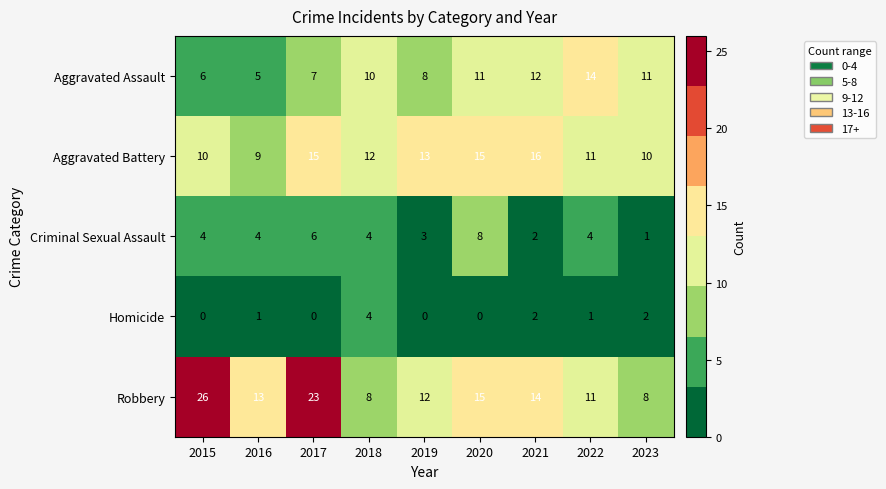

Which series has the widest spread of values?

Robbery